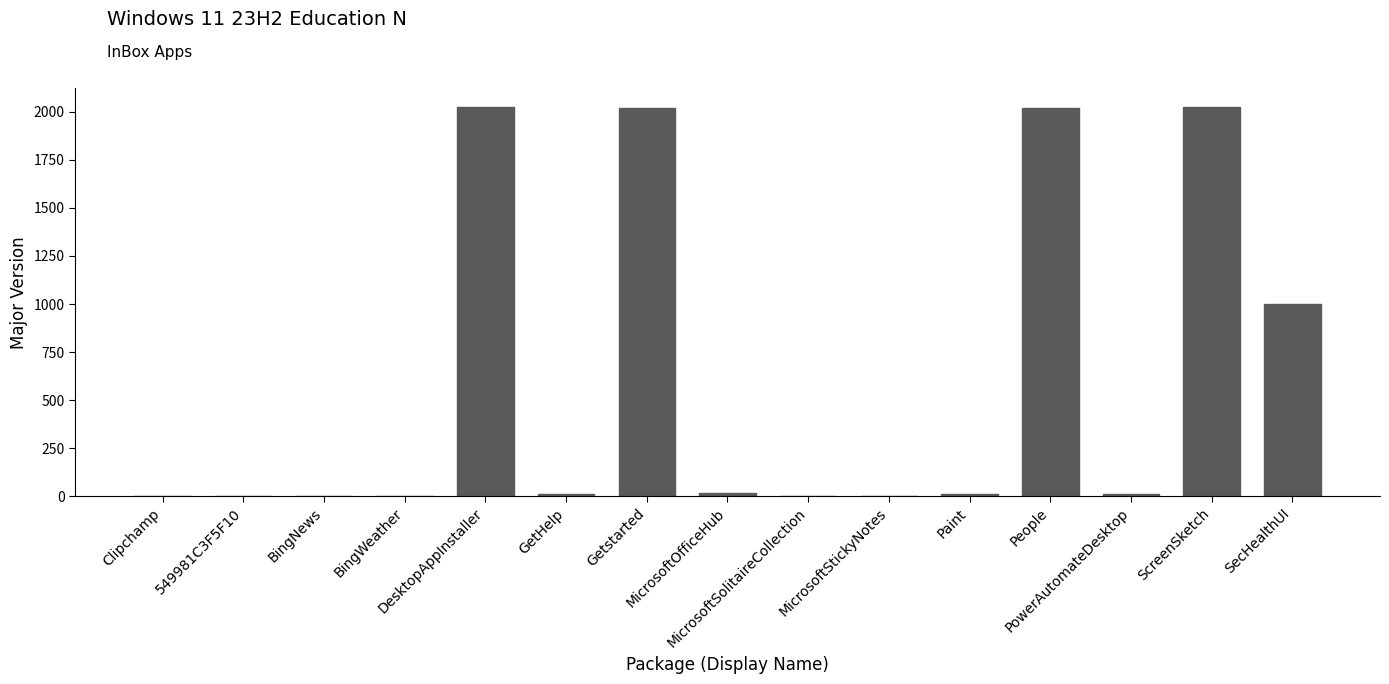

At which label is the value closest to 1012?

SecHealthUI